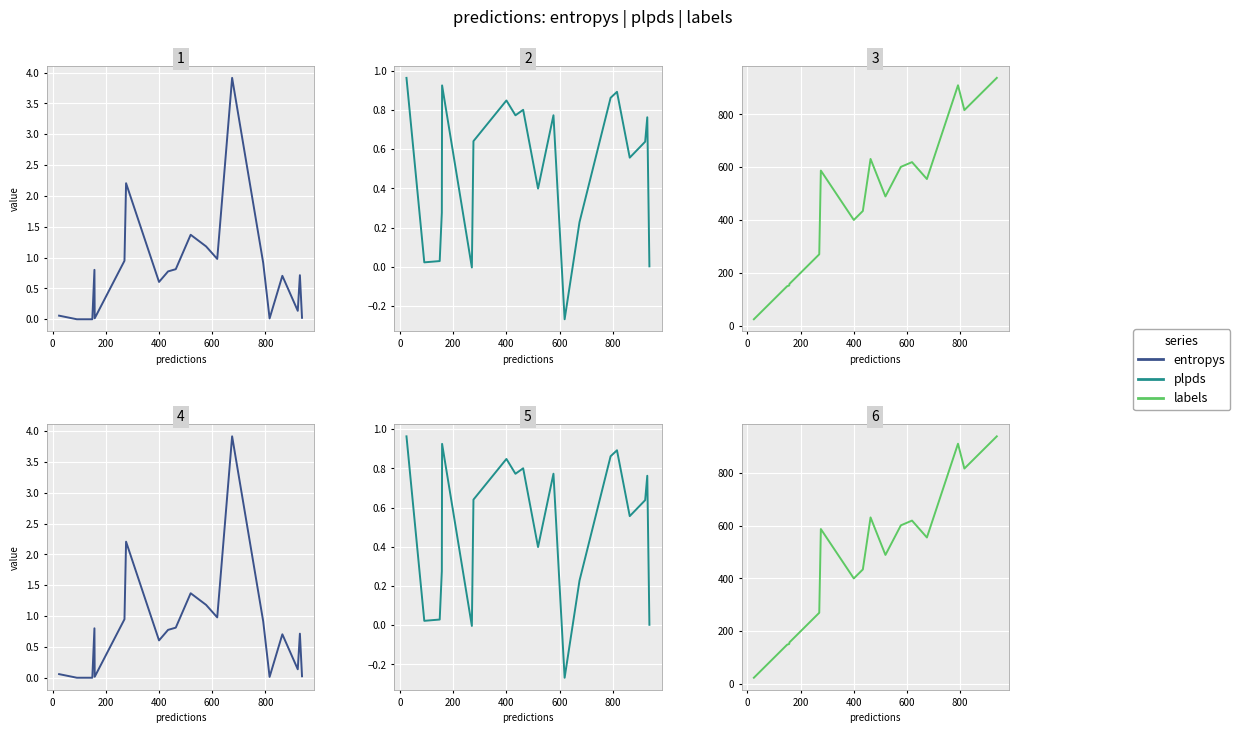

What is the lowest value of the labels series?

24.0